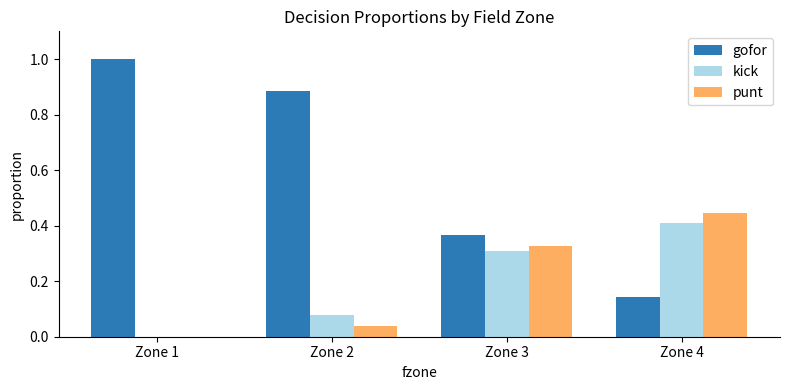

What is the sum of all kick values?

0.8